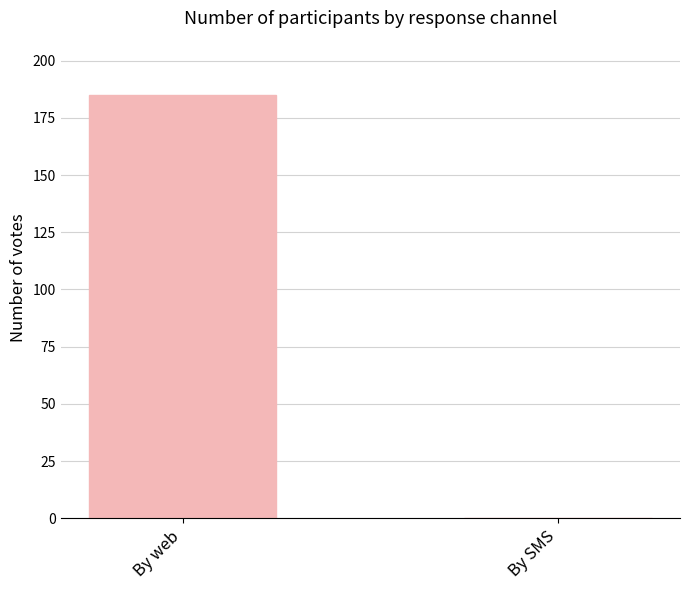

What is the sum of the values at By SMS and By web?

185